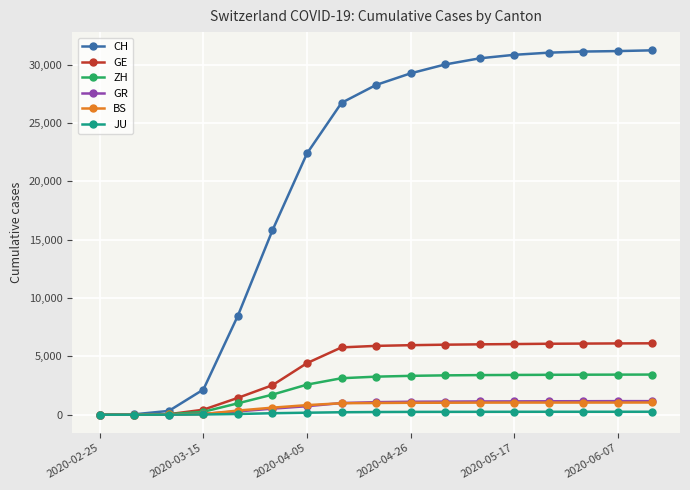

What is the highest value of the BS series?

1047